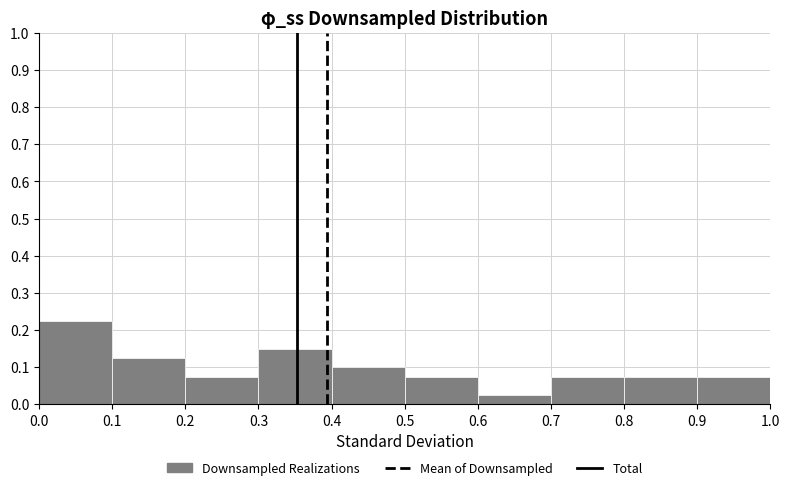

Reading left to right, transcribe this chart: for each bar, give the range it covers on the x-axis and its height. The values are not printed on the chart, so give them approximately, as read against the axis.

0.0 to 0.1: 0.23
0.1 to 0.2: 0.13
0.2 to 0.3: 0.08
0.3 to 0.4: 0.15
0.4 to 0.5: 0.10
0.5 to 0.6: 0.08
0.6 to 0.7: 0.03
0.7 to 0.8: 0.08
0.8 to 0.9: 0.08
0.9 to 1.0: 0.08